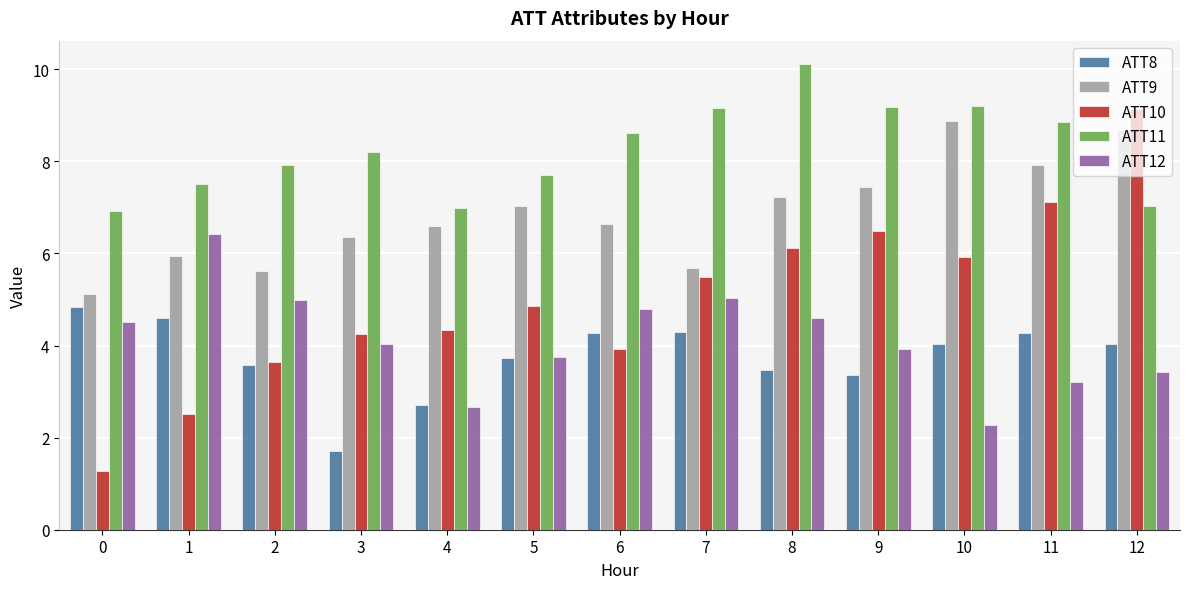

What is the value of the ATT9 bar at the 7th from the left?

6.6